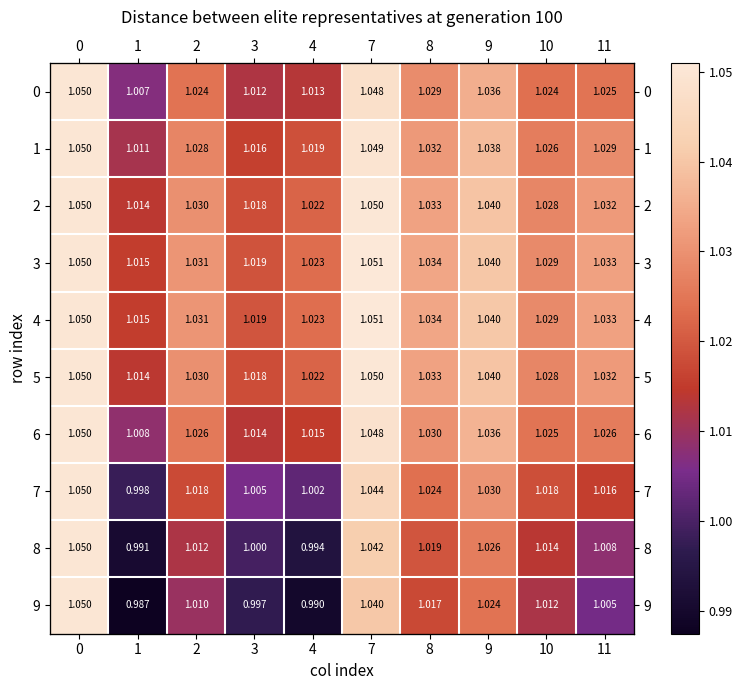

What is the minimum value shown in the chart?

1.0